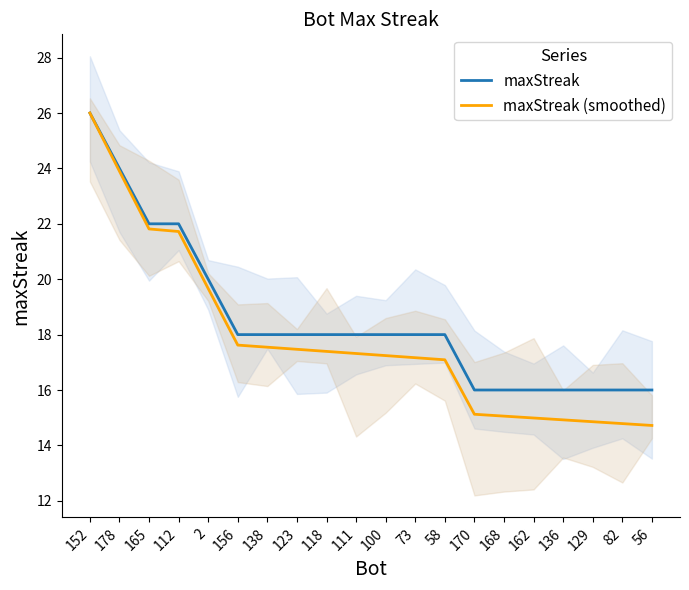

What is the difference between the maximum and second lowest values in the maxStreak series?

10.0